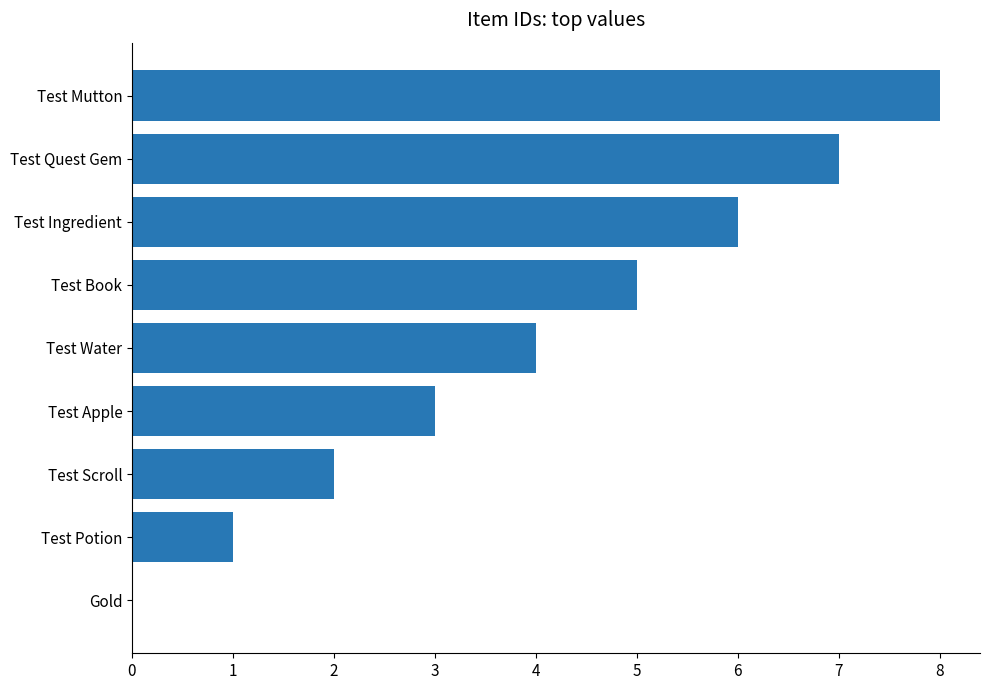

What is the sum of all values?

36